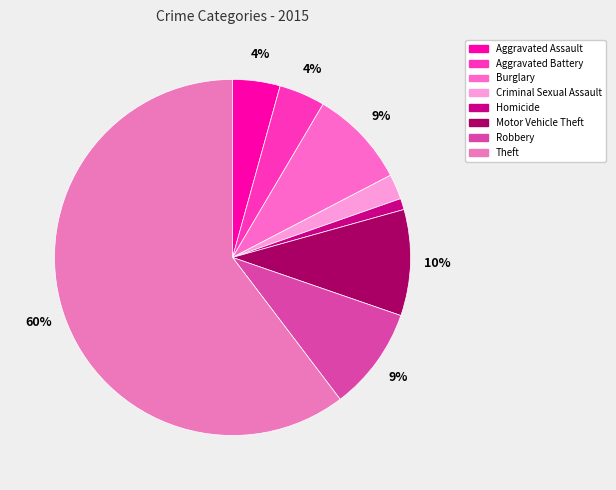

Which category accounts for the majority?

Theft